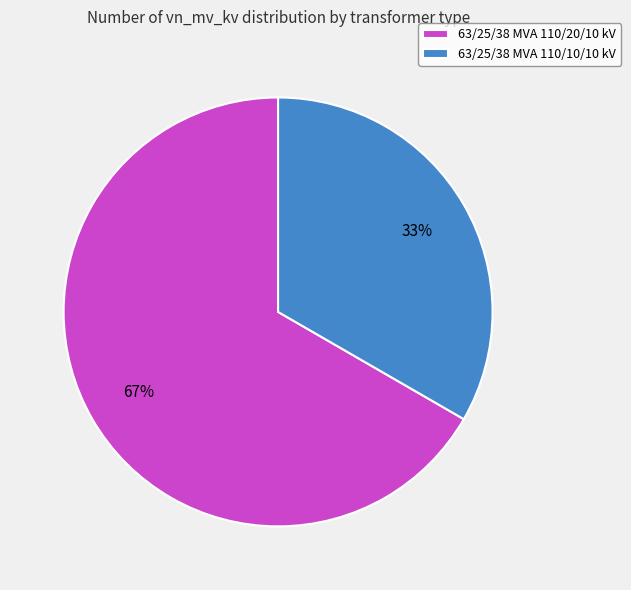

Count the number of slices in the pie.

2